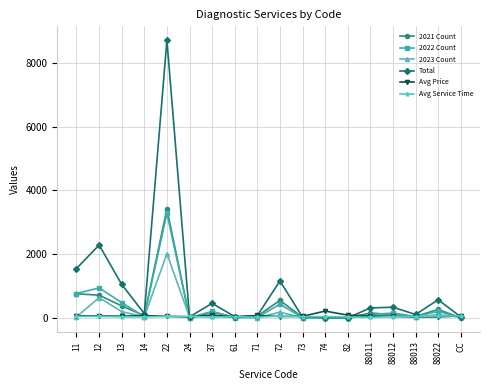

Does the chart have visible grid lines?

Yes